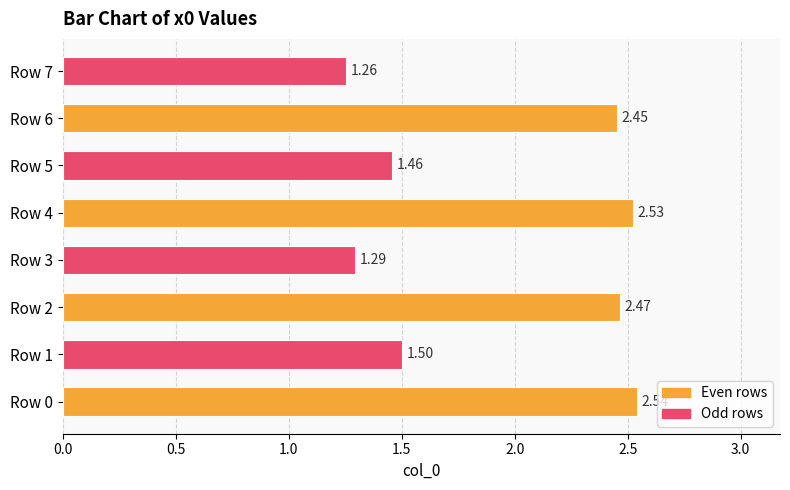

List the labels in order of value, smallest first.

Row 7, Row 3, Row 5, Row 1, Row 6, Row 2, Row 4, Row 0